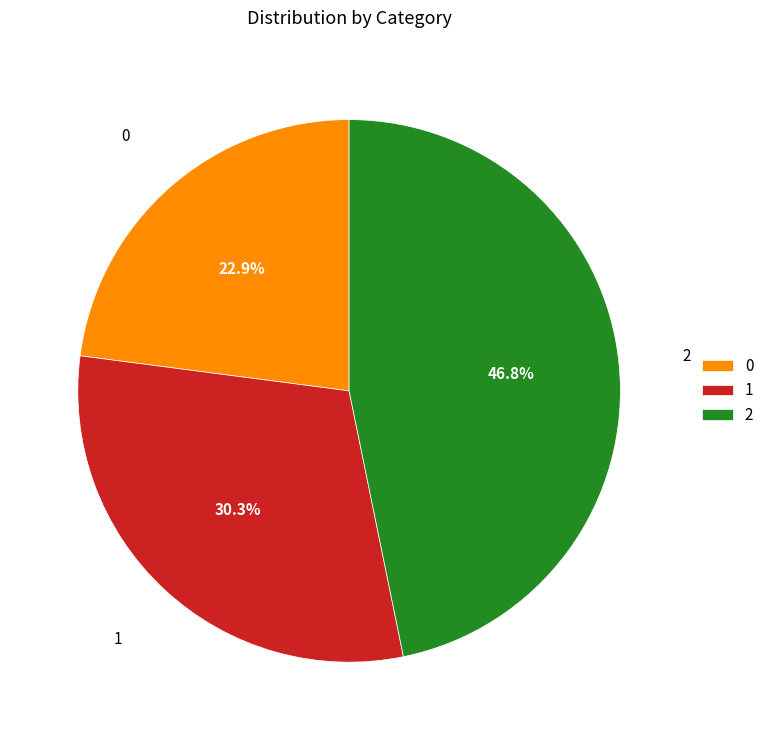

Which category has the biggest portion of the pie?

2